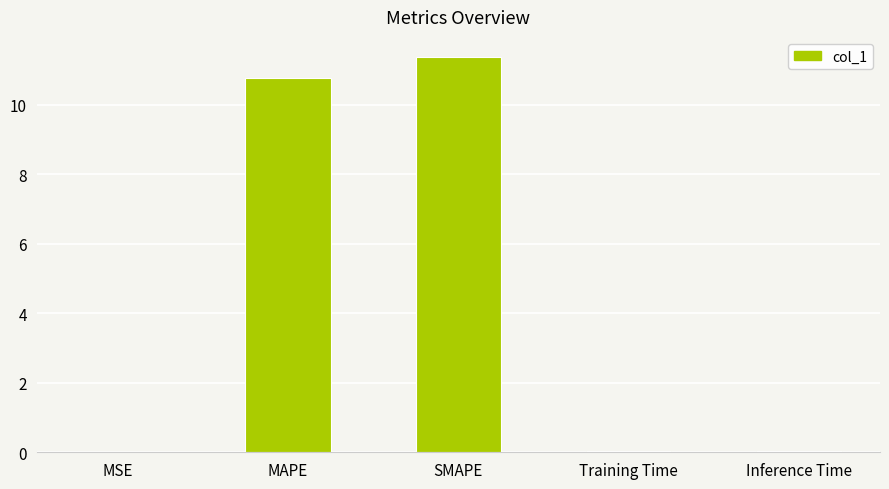

What is the sum of all values?

22.2